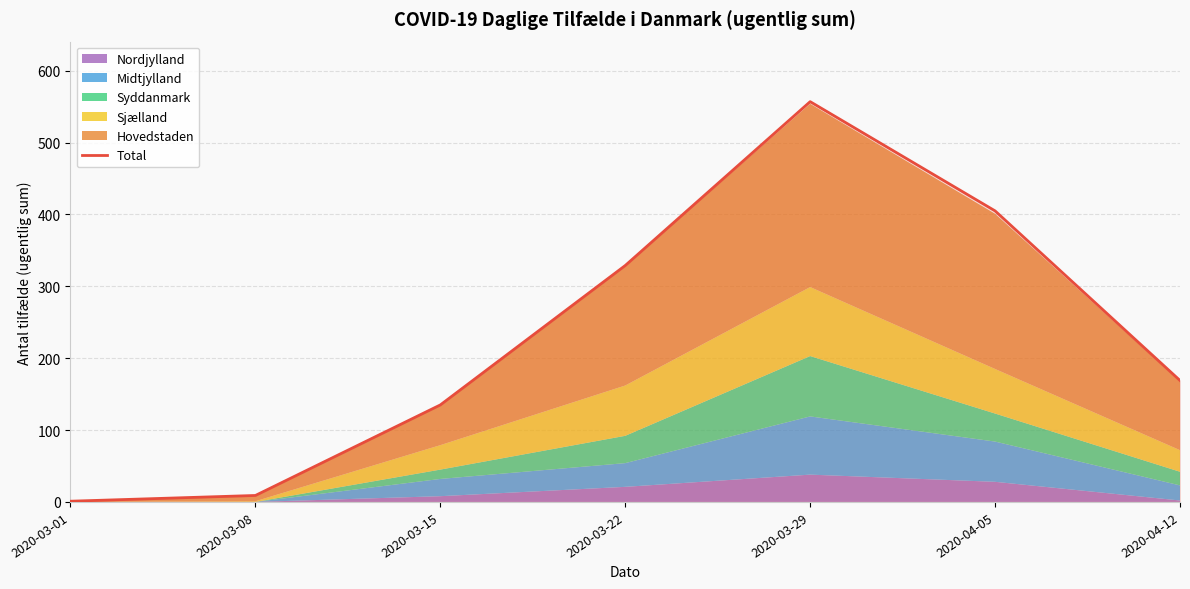

The value at 2020-03-29 is 557. True or false?

True